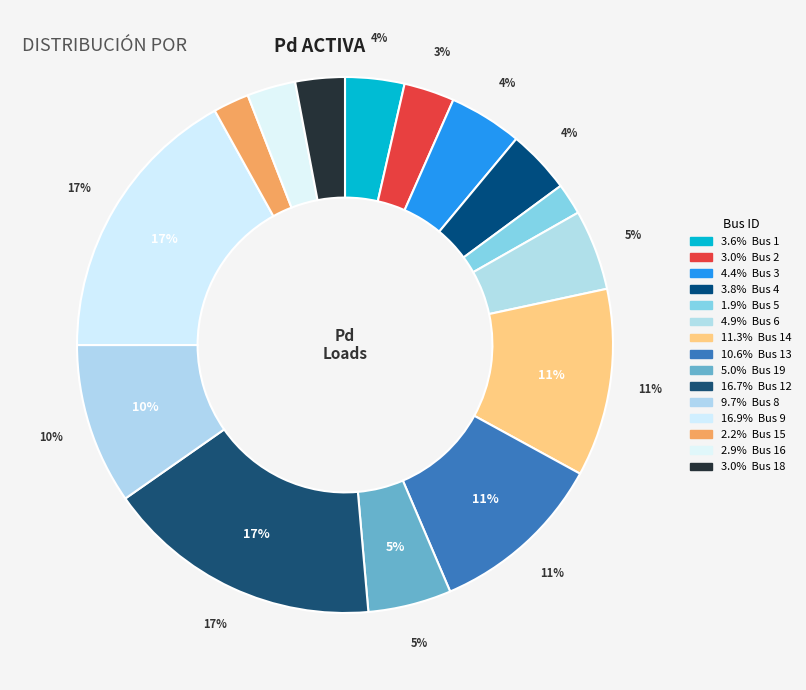

To the nearest percent, what portion does Bus 8 represent?

10%